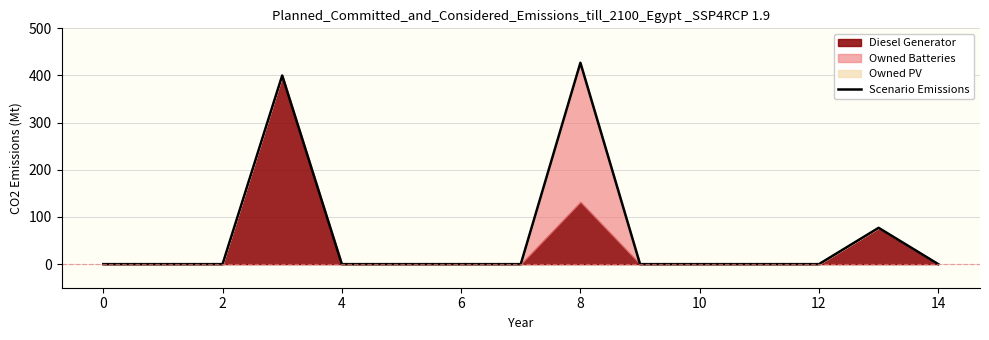

At which label is the value closest to 213?

13